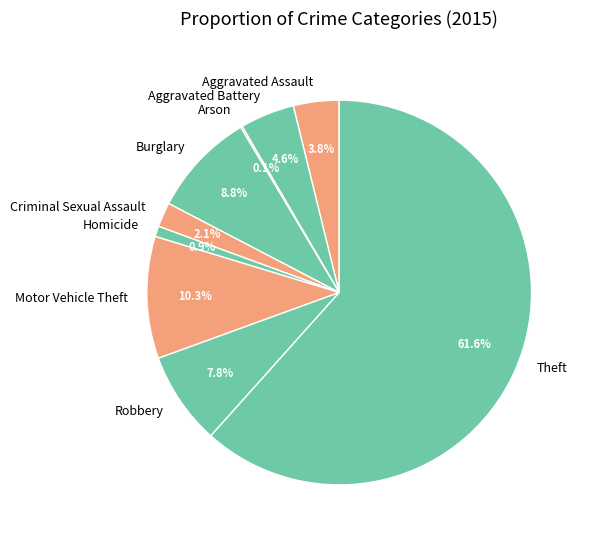

To the nearest percent, what is the average slice percentage?

11%